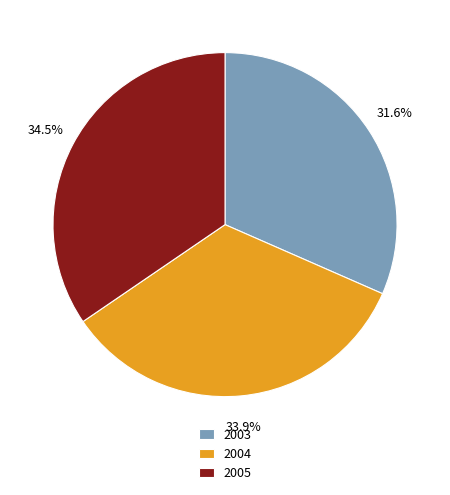

How many slices are in this pie chart?

3